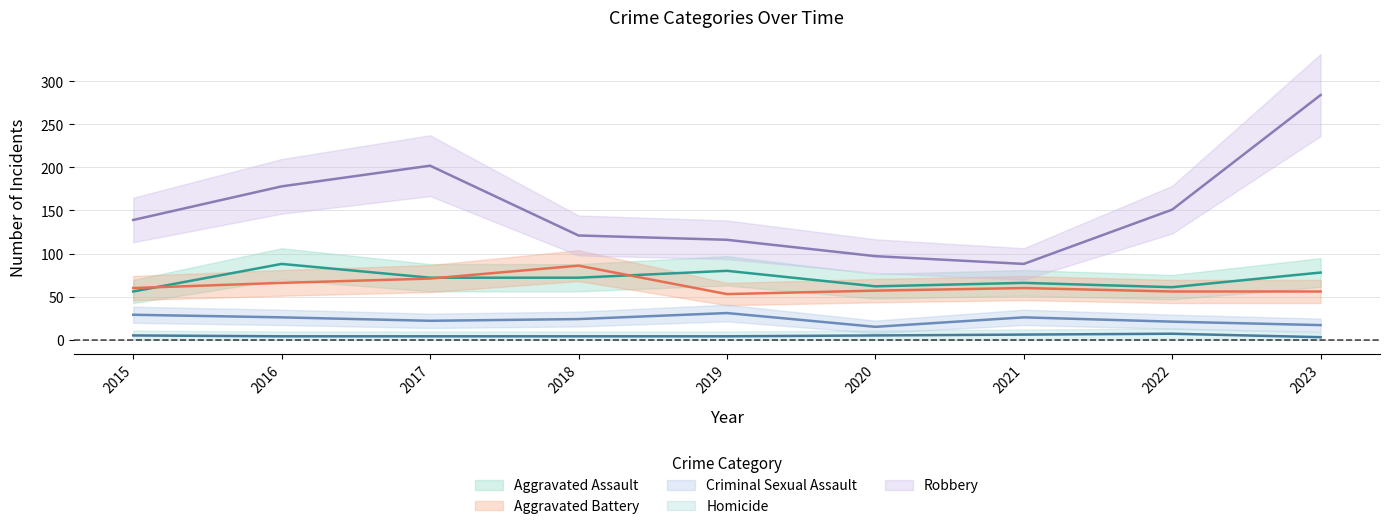

Is this an area chart (filled region under the line)?

No